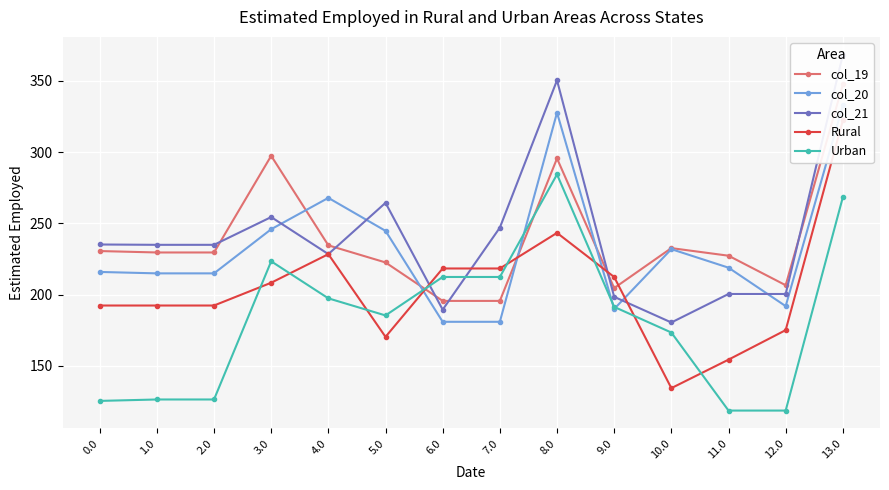

Reading right to left, what are all the values shown in this chart?

col_19: 13.0=347.5	12.0=206.5	11.0=227.2	10.0=232.6	9.0=204.5	8.0=295.5	7.0=195.5	6.0=195.5	5.0=222.5	4.0=234.5	3.0=297.4	2.0=229.5	1.0=229.5	0.0=230.5
col_20: 13.0=332.9	12.0=191.9	11.0=218.9	10.0=231.9	9.0=189.9	8.0=327.7	7.0=180.9	6.0=180.9	5.0=244.7	4.0=267.9	3.0=245.9	2.0=214.9	1.0=214.9	0.0=215.9
col_21: 13.0=368.4	12.0=200.4	11.0=200.4	10.0=180.4	9.0=198.4	8.0=350.4	7.0=246.9	6.0=189.4	5.0=264.4	4.0=228.4	3.0=254.4	2.0=234.9	1.0=234.9	0.0=235.1
Rural: 13.0=322.3	12.0=175.0	11.0=154.3	10.0=134.3	9.0=212.3	8.0=243.3	7.0=218.3	6.0=218.3	5.0=170.3	4.0=228.3	3.0=208.3	2.0=192.3	1.0=192.3	0.0=192.3
Urban: 13.0=268.3	12.0=118.5	11.0=118.5	10.0=173.3	9.0=191.3	8.0=284.3	7.0=212.3	6.0=212.3	5.0=185.3	4.0=197.3	3.0=223.3	2.0=126.3	1.0=126.3	0.0=125.3